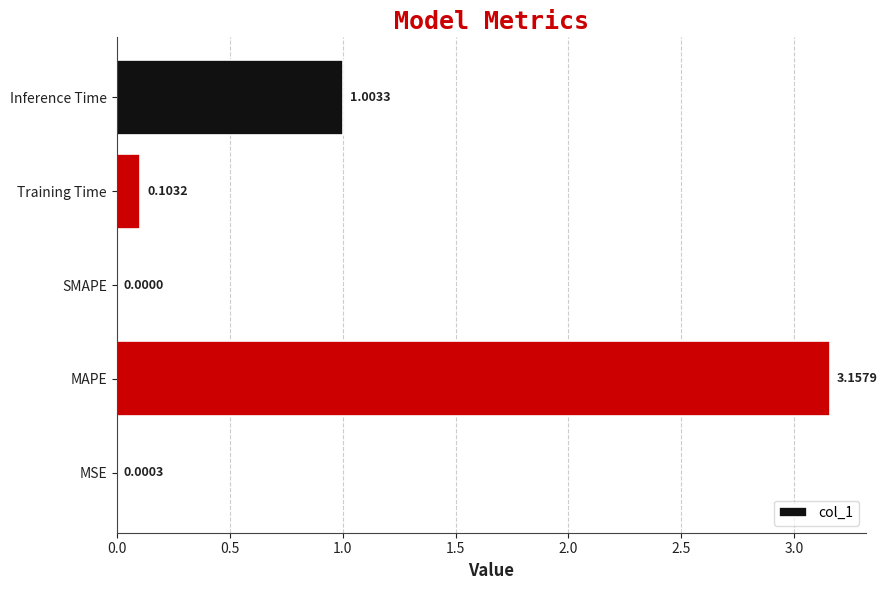

Count the number of data series in this chart.

1